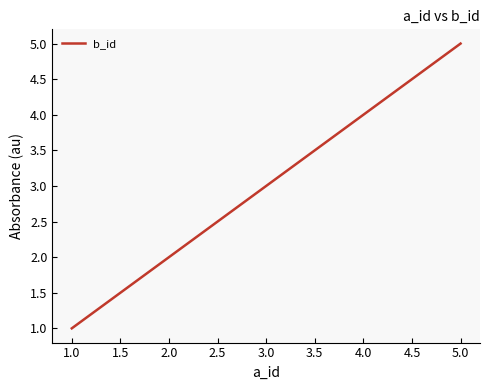

How many distinct data groups are displayed?

1